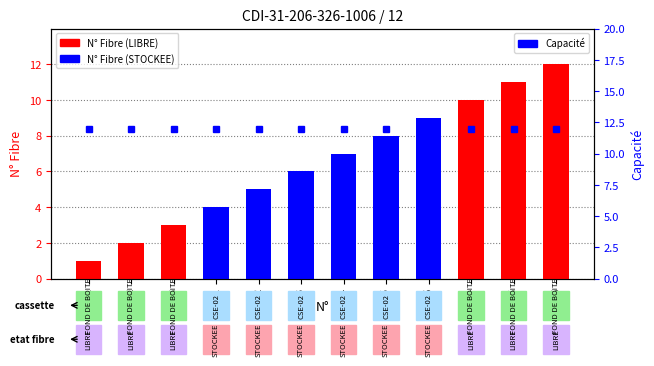

What is the average value?

6